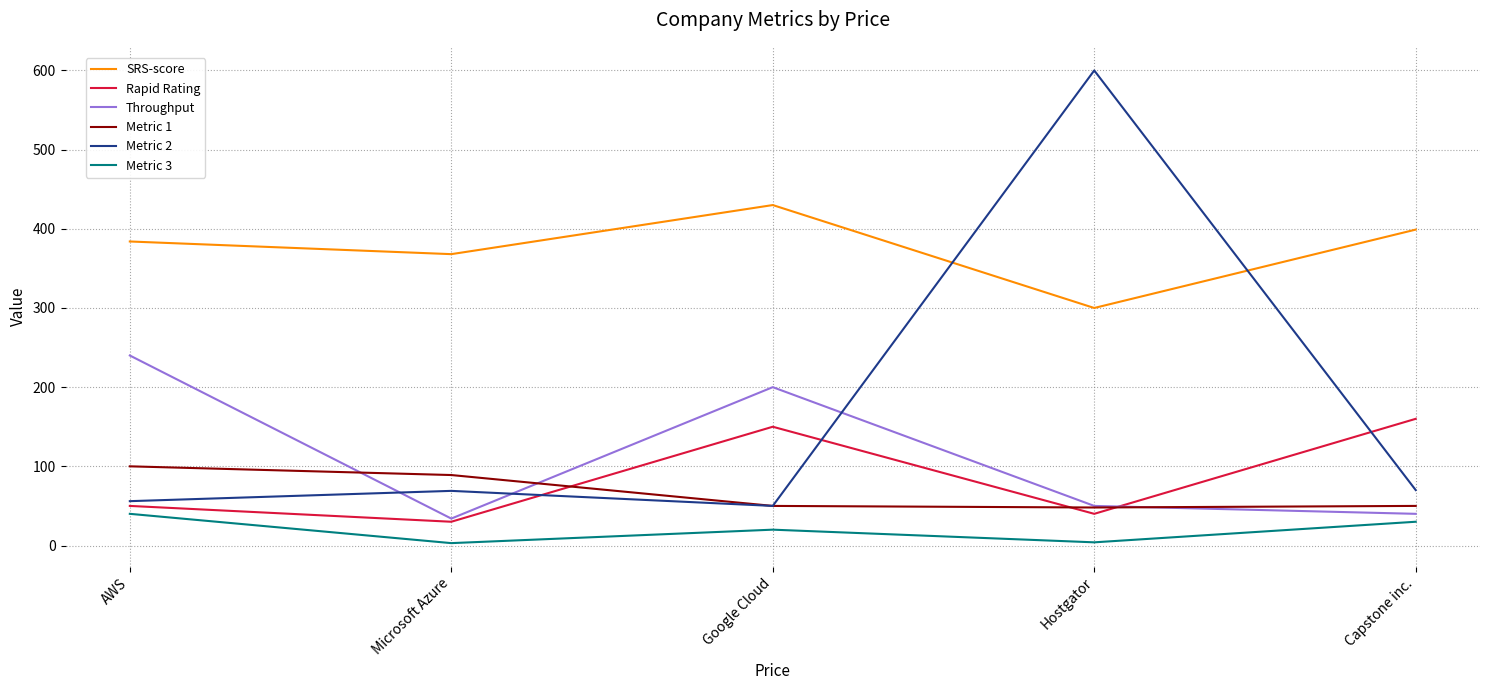

At which category is the sum across all series the highest?

Hostgator